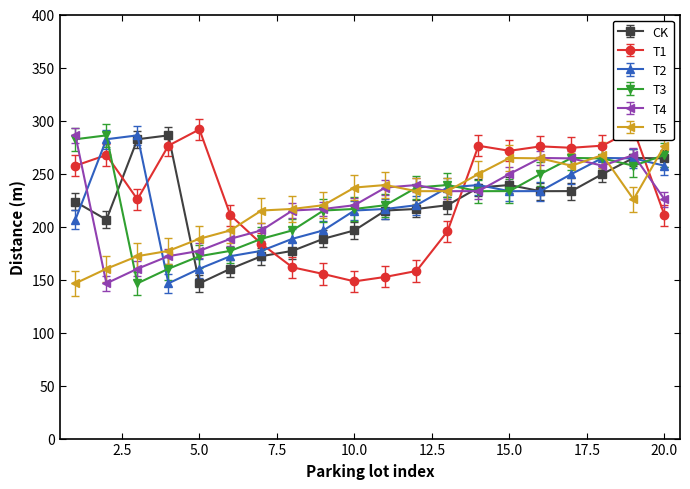

Which category has the highest value in the T4 series?

1